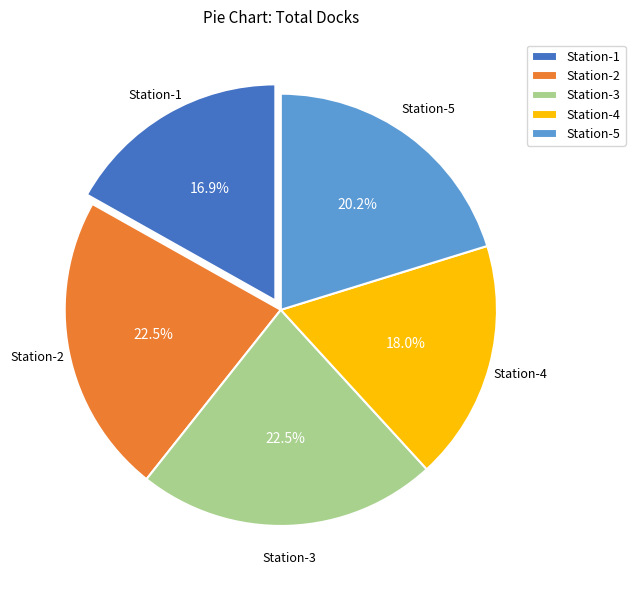

Is there any slice that represents more than half of the pie?

No